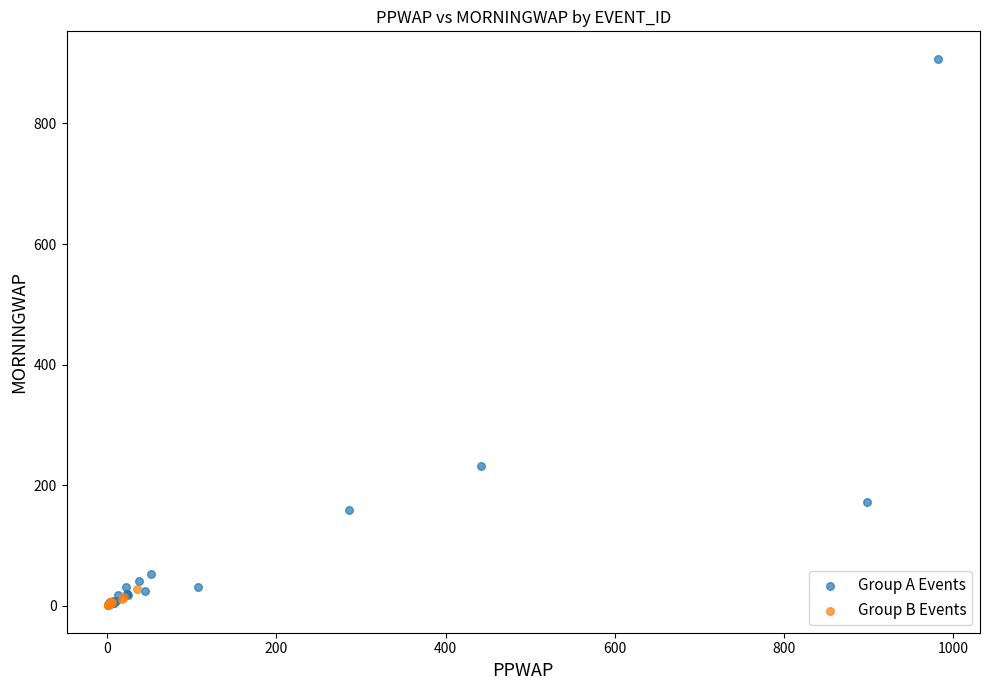

Which series reaches the maximum Y coordinate?

Group A Events